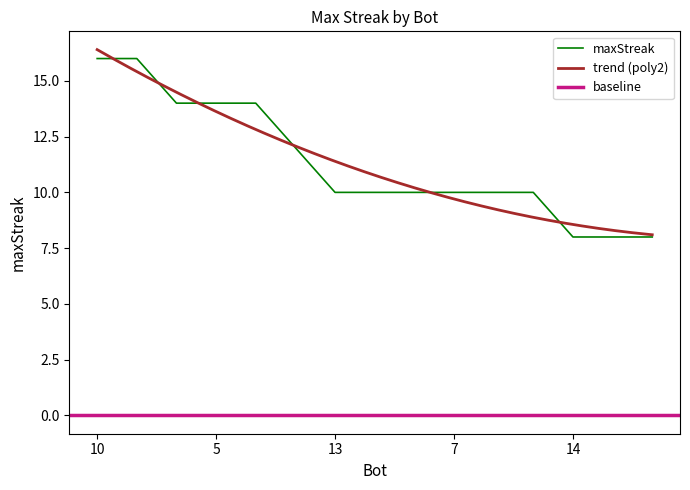

True or false: there are more than 0 points higher than both neighbors.

False